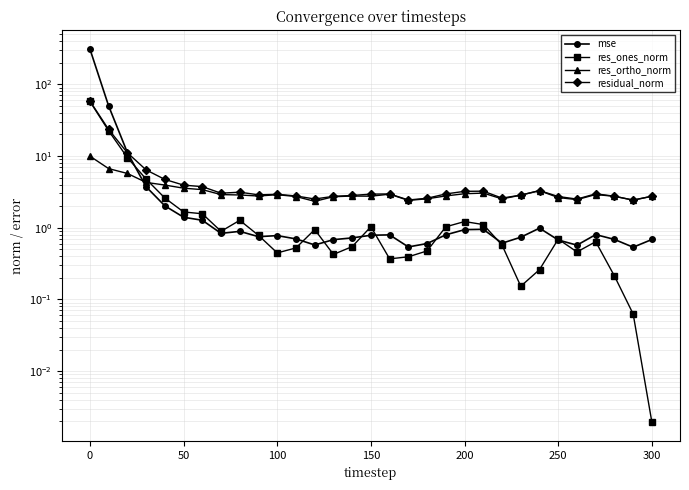

Is the value of mse at 26 greater than the value of res_ortho_norm at 23?

No